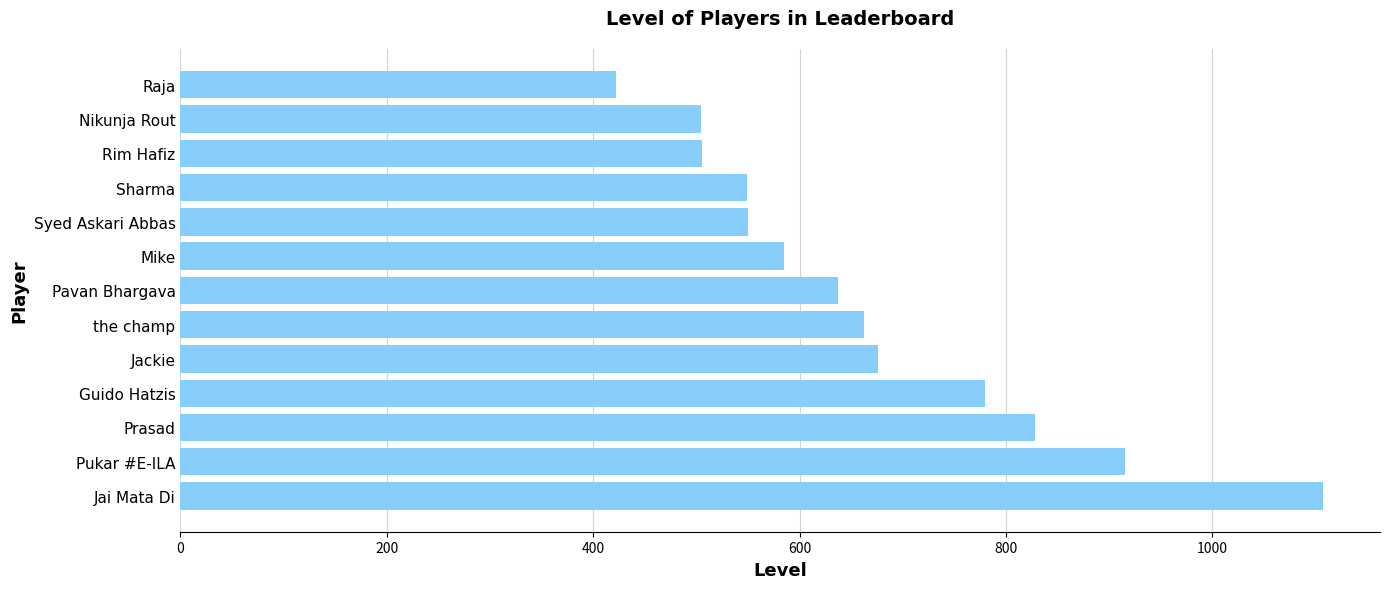

At which label is the value closest to 764?

Guido Hatzis